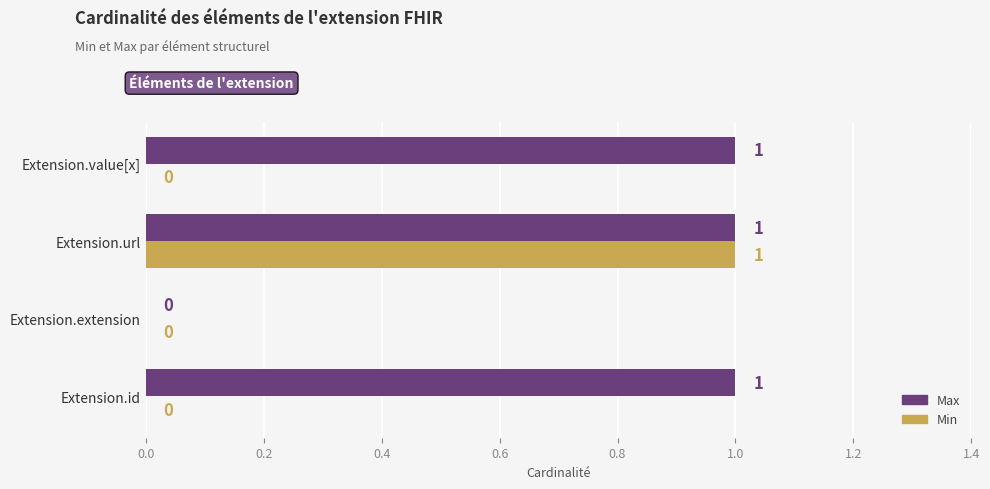

What is the sum of all Max values?

3